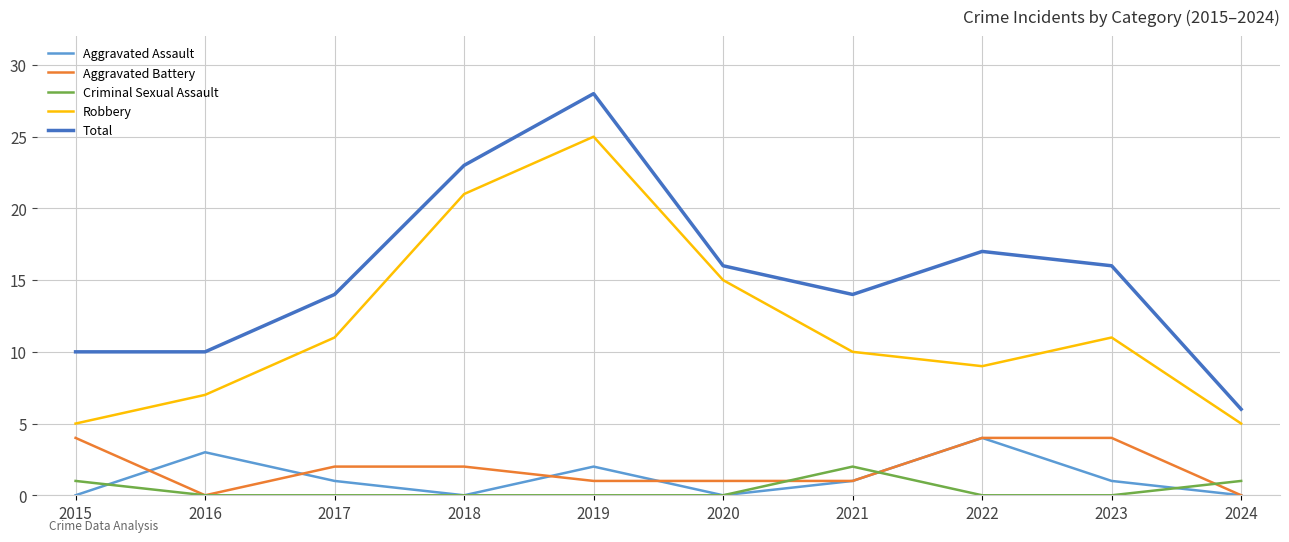

True or false: Robbery and Total intersect in this chart.

False